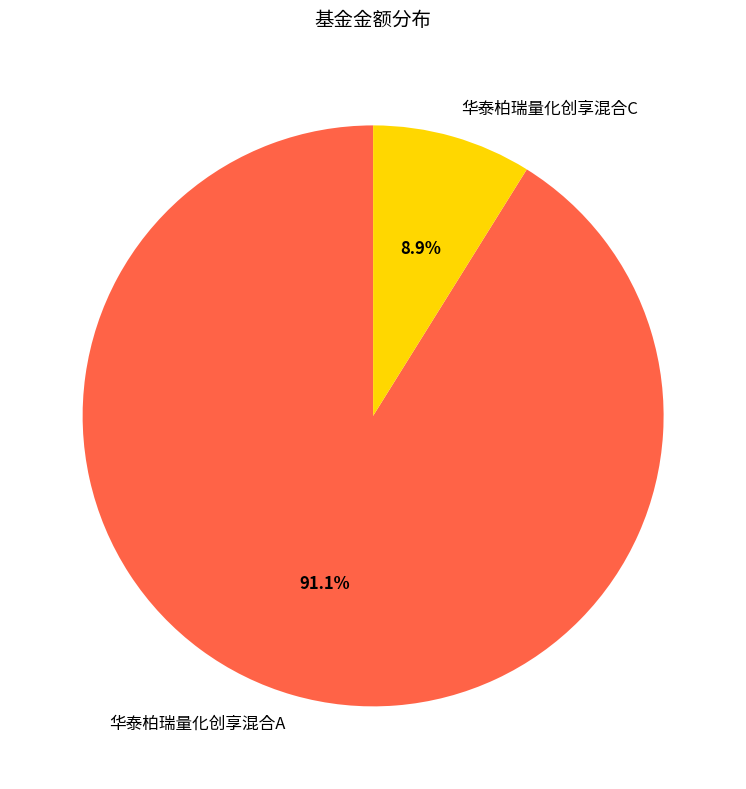

Which slice is the largest?

华泰柏瑞量化创享混合A